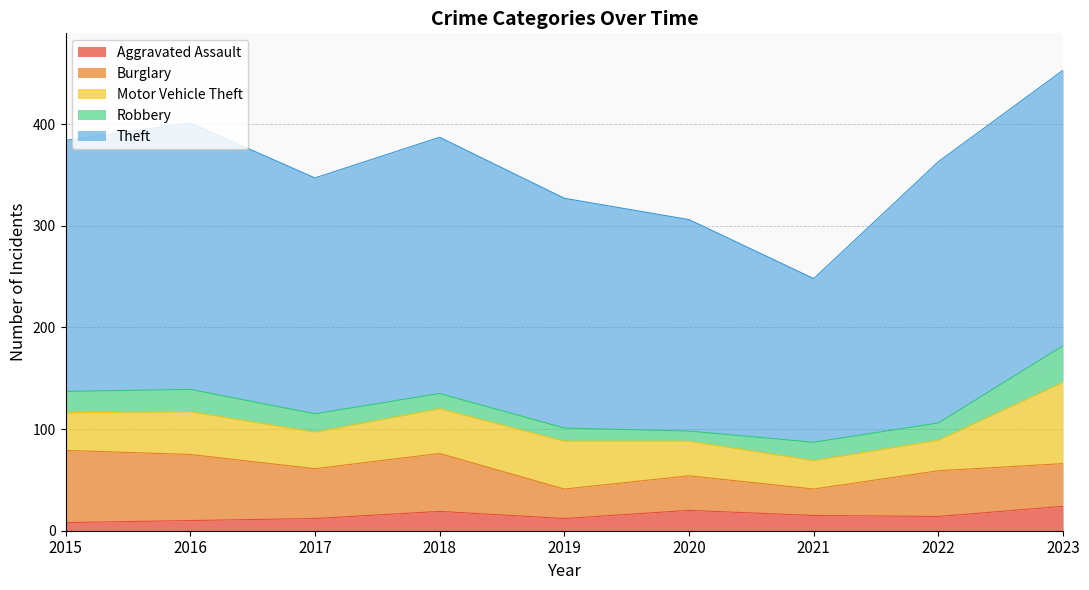

What are all the series names shown in the legend?

Aggravated Assault, Burglary, Motor Vehicle Theft, Robbery, Theft